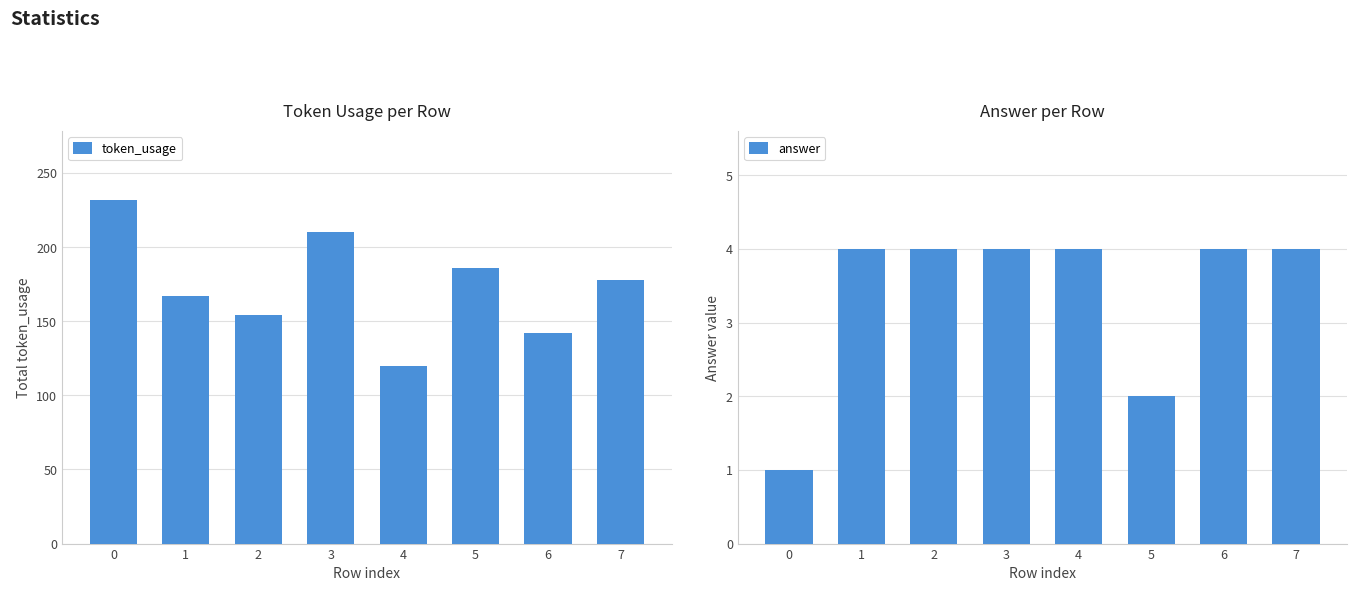

List the labels in order of answer value, largest first.

1, 2, 3, 4, 6, 7, 5, 0